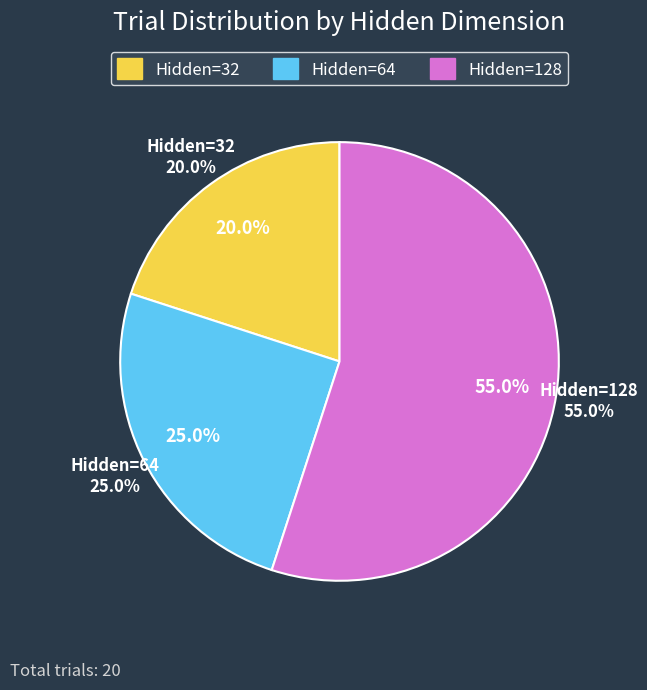

What is the smallest slice in the pie chart?

32